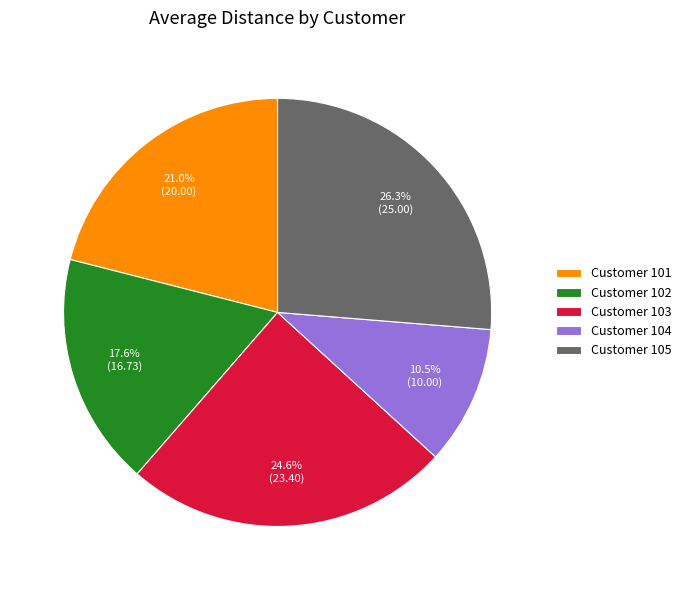

What is the smallest slice in the pie chart?

Customer 104